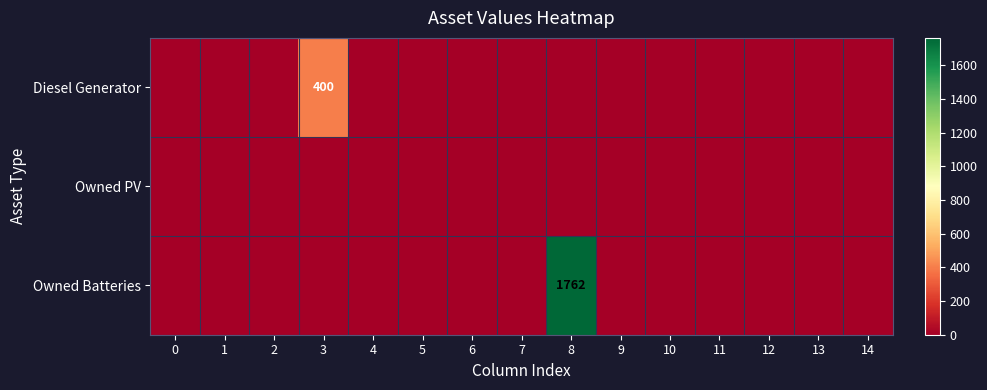

Which series has the largest total across all categories?

Owned Batteries